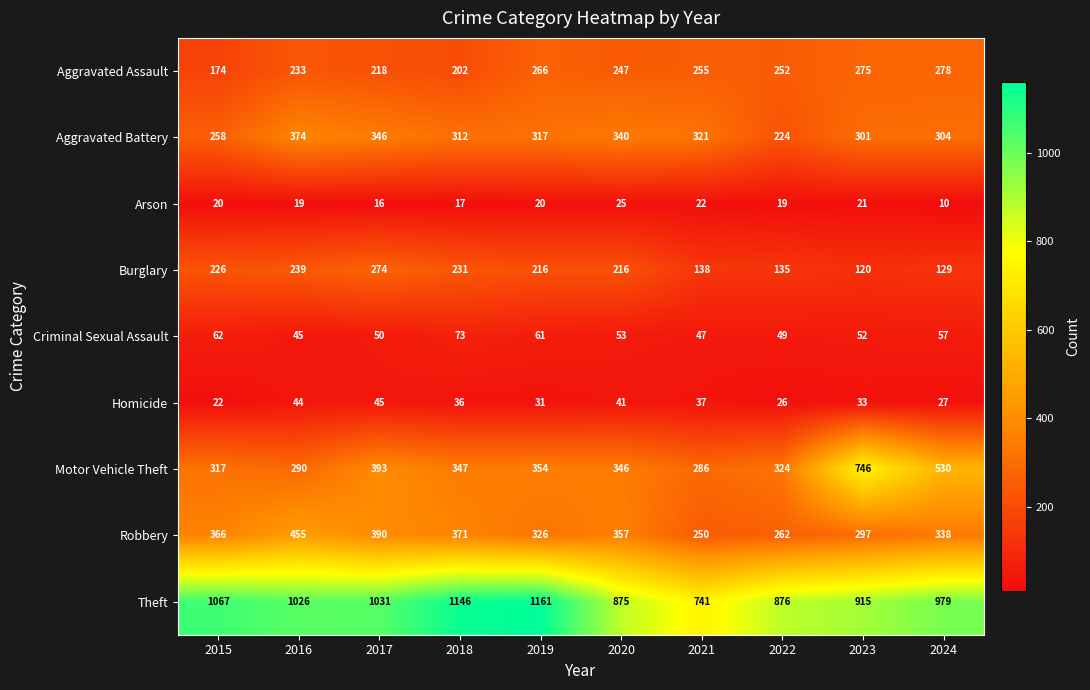

Between 2015 and 2022, which series saw the biggest shift?

Theft